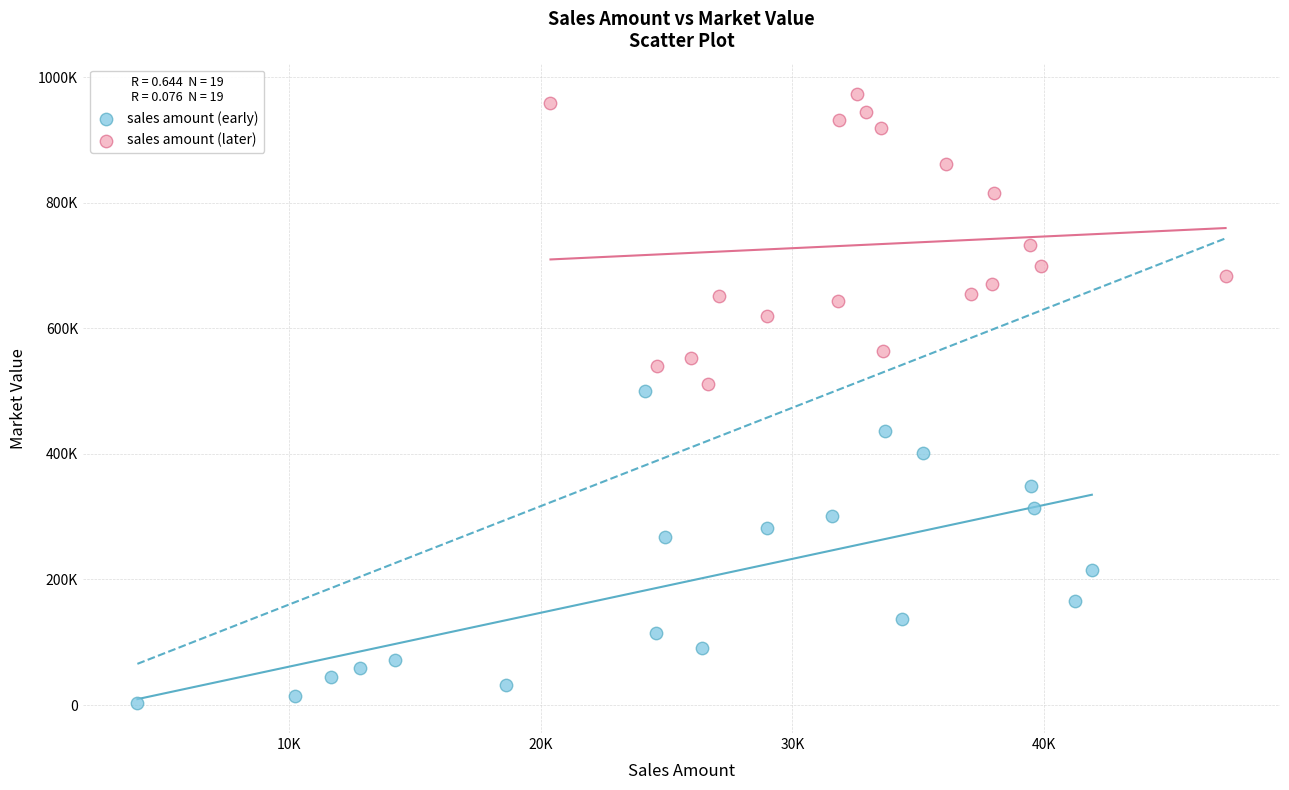

Which series contains the highest Y value?

sales amount (later)